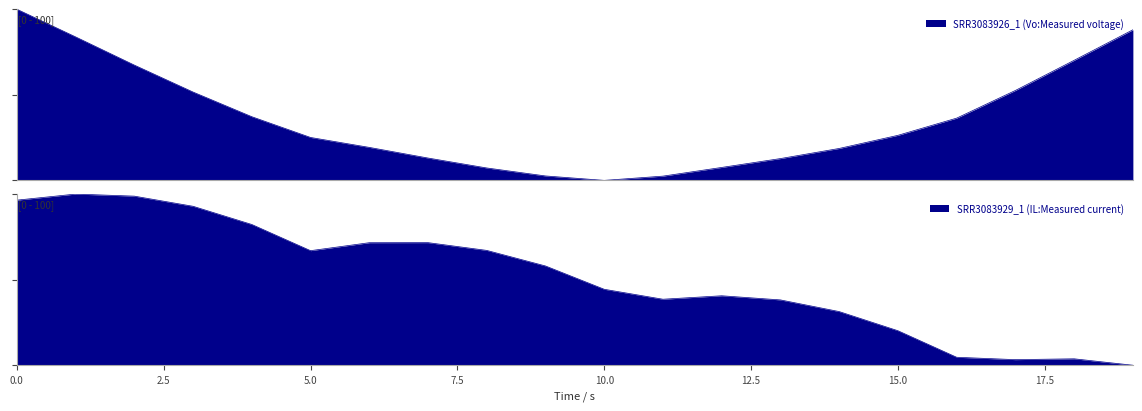

What is the value of the SRR3083929_1 (IL:Measured current) point at the 16th from the left?

20.2